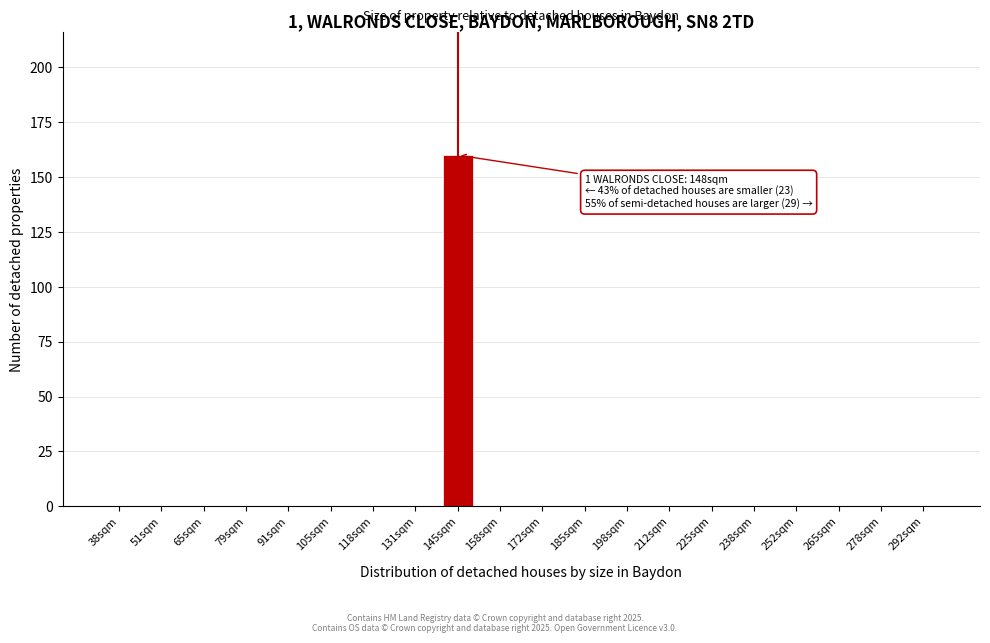

Reading right to left, extract all data points from this chart.

292sqm=0	278sqm=0	265sqm=0	252sqm=0	238sqm=0	225sqm=0	212sqm=0	198sqm=0	185sqm=0	172sqm=0	158sqm=0	145sqm=160	131sqm=0	118sqm=0	105sqm=0	91sqm=0	79sqm=0	65sqm=0	51sqm=0	38sqm=0